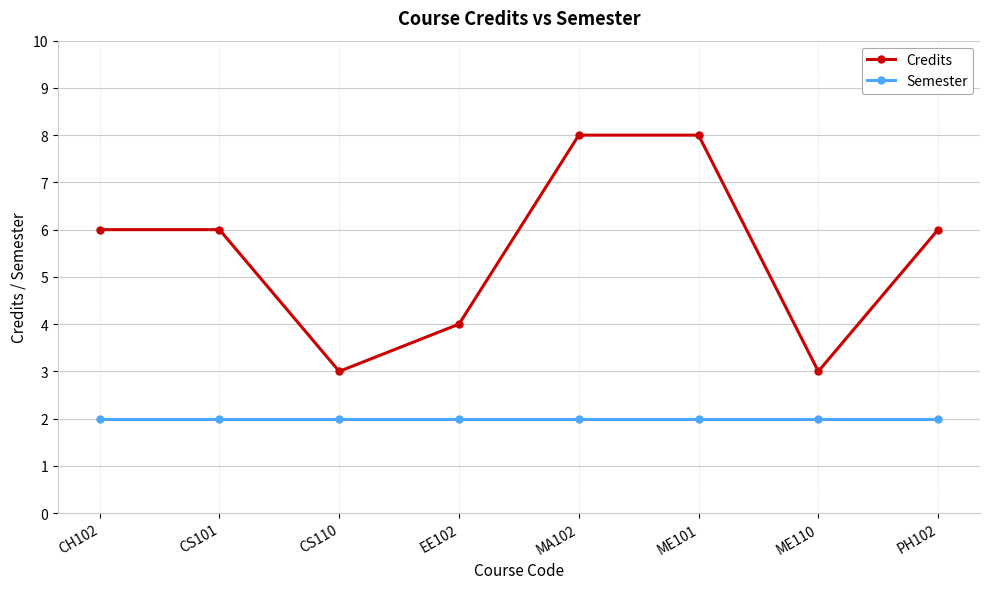

What is the smallest value displayed?

2